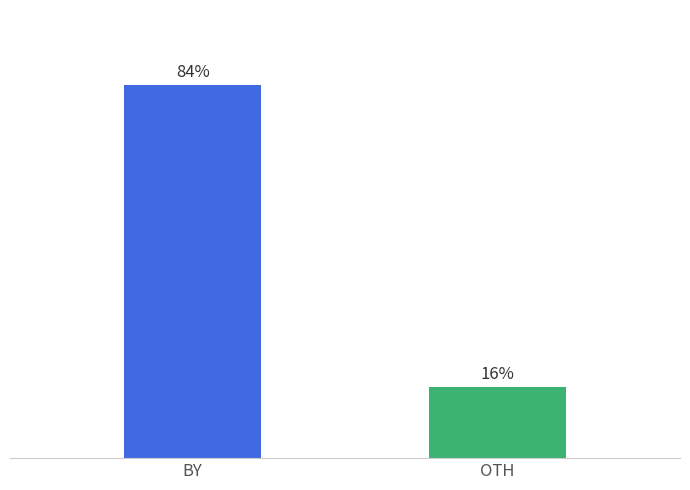

Count the number of categories in the chart.

2